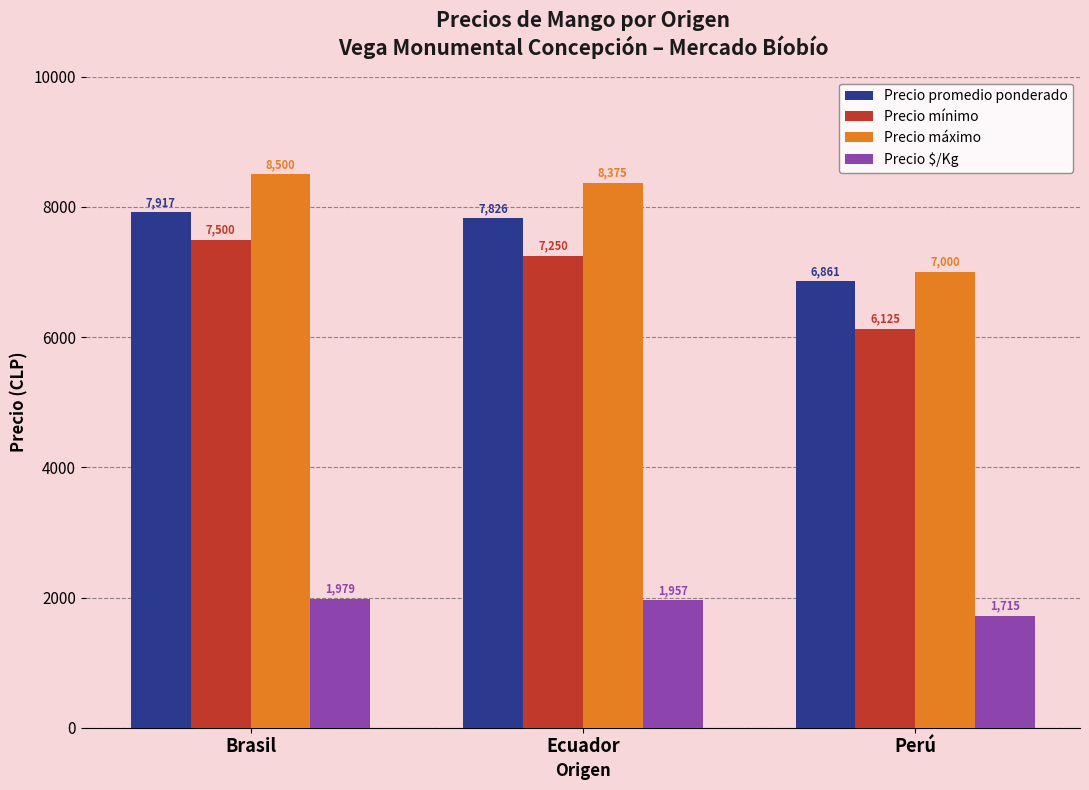

At which category is the sum across all series the highest?

Brasil